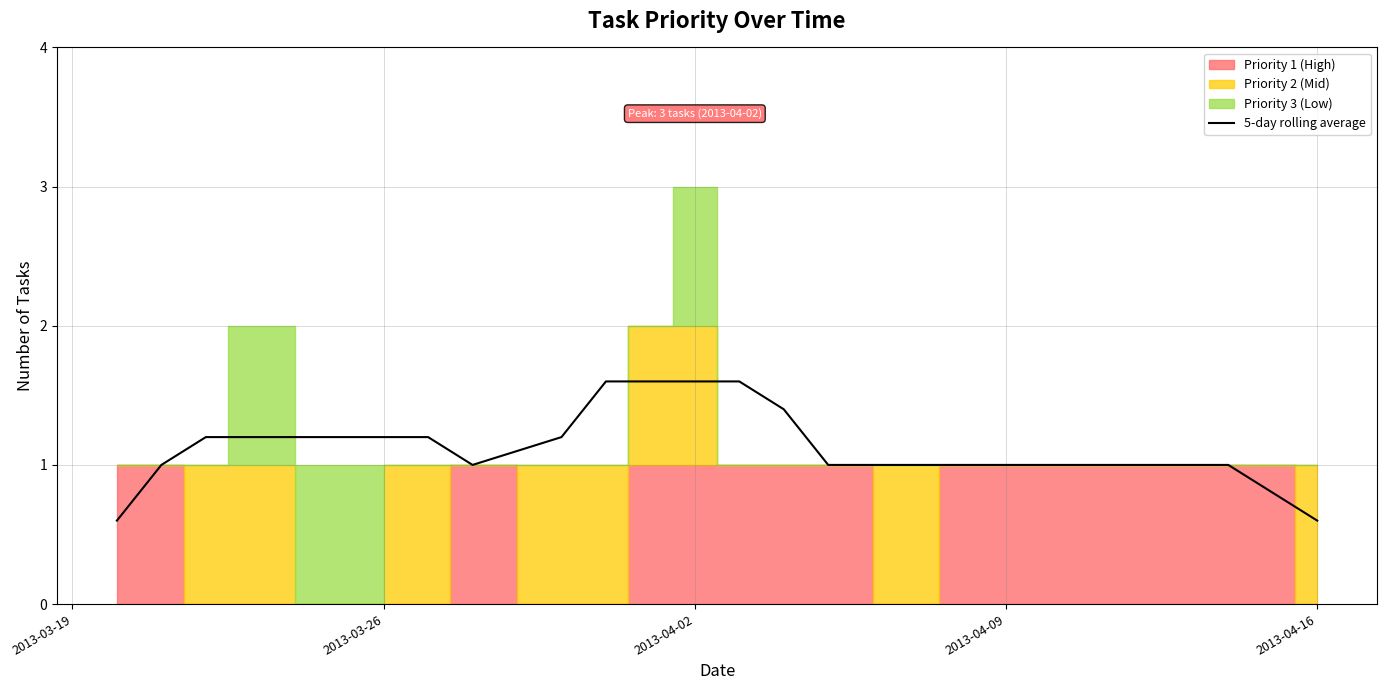

The chart shows a value of 1.0 at 21. True or false?

False